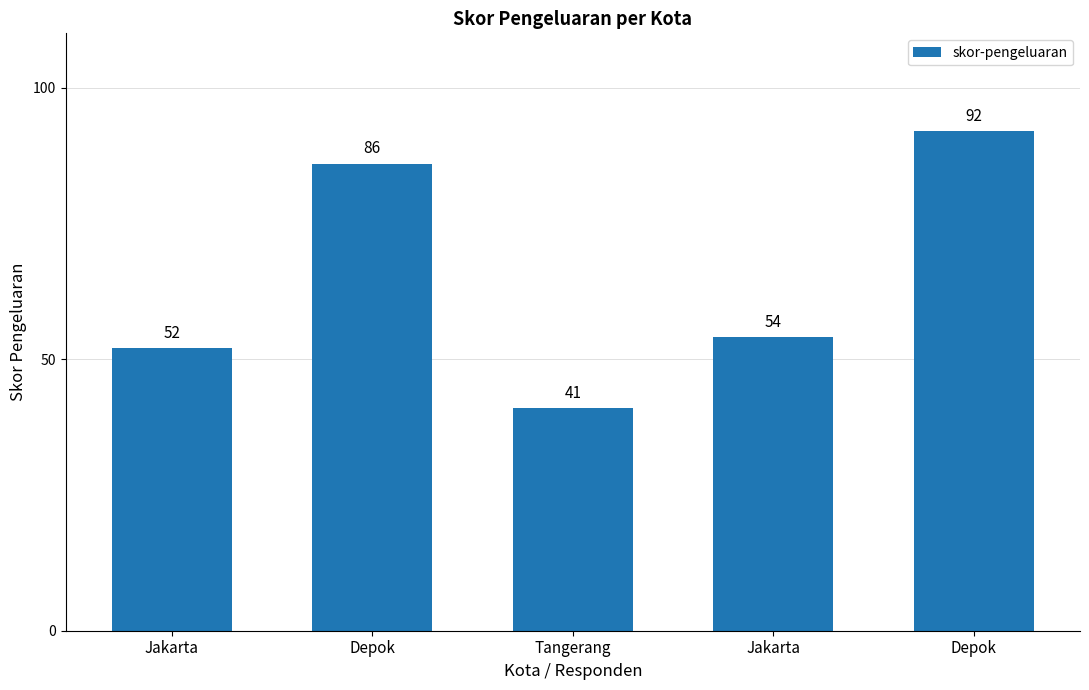

At which category does the chart reach its peak across all series?

Depok